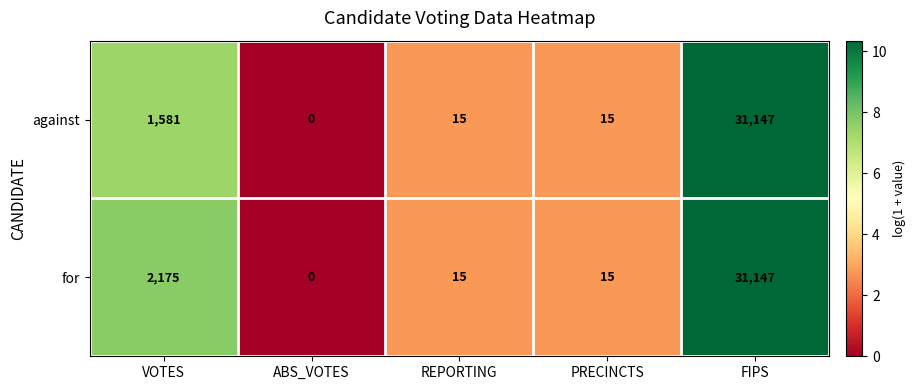

At how many categories does at least one series exceed 3?

4